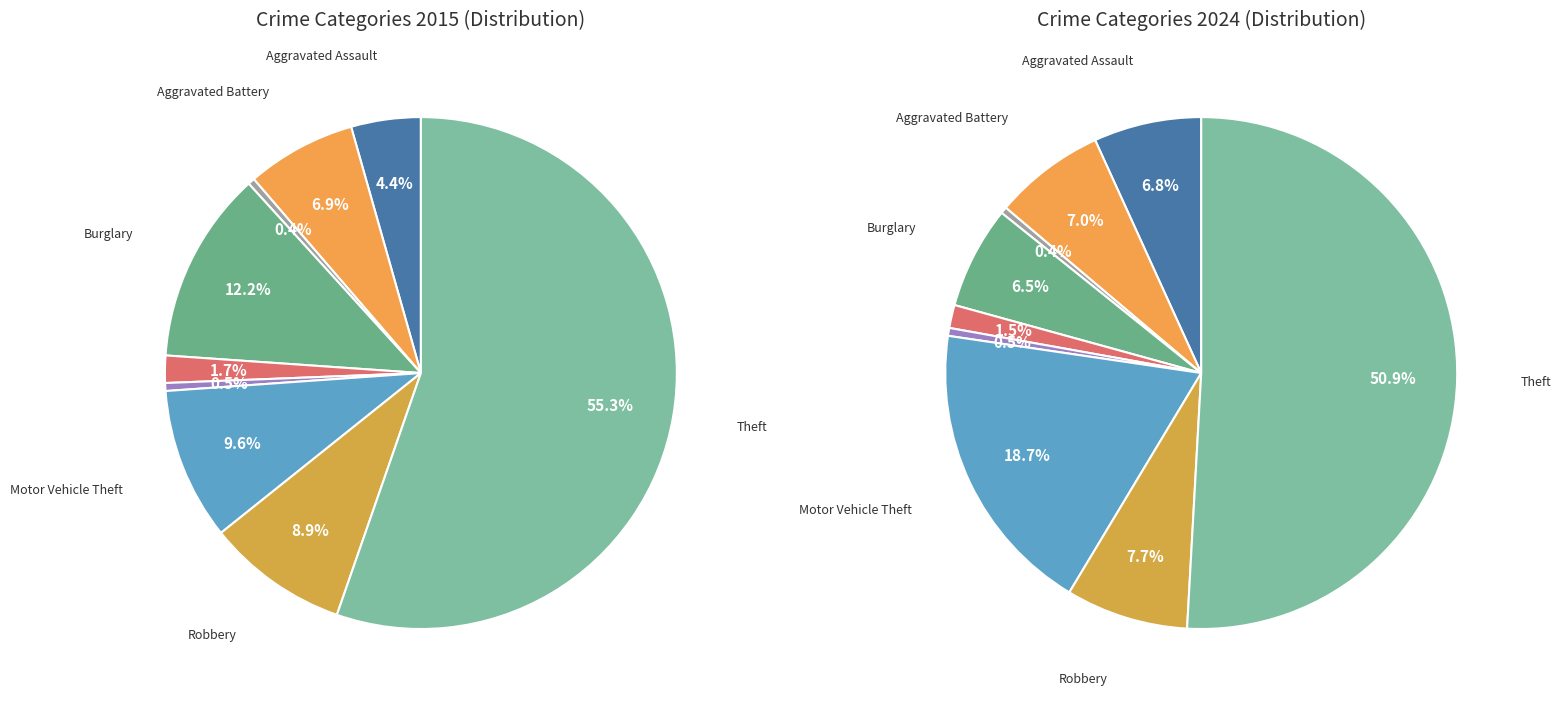

Does Theft represent more than half of the total?

Yes